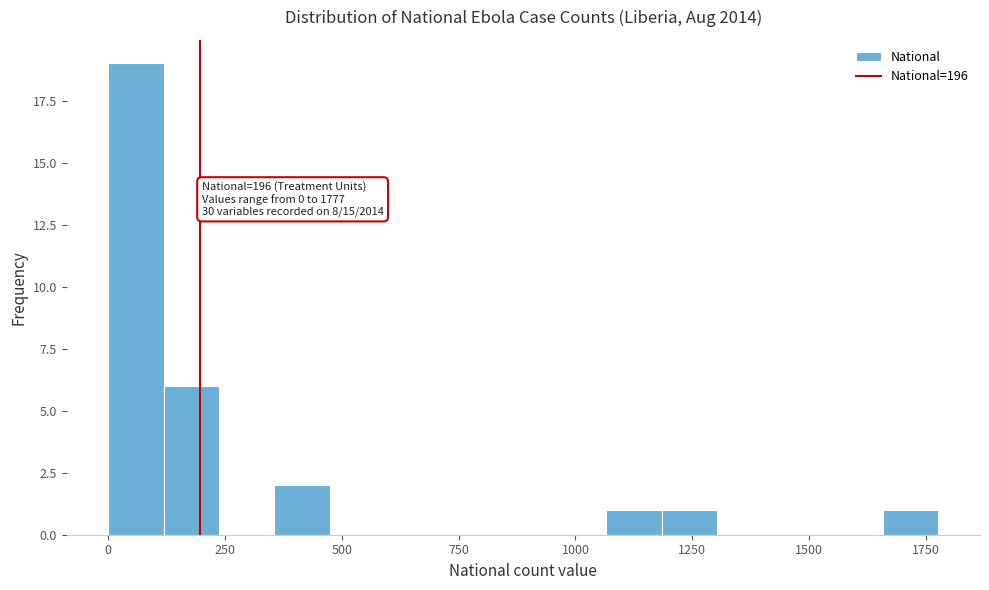

Read against the x-axis, roughly where is the centre of the tallest bar?

50